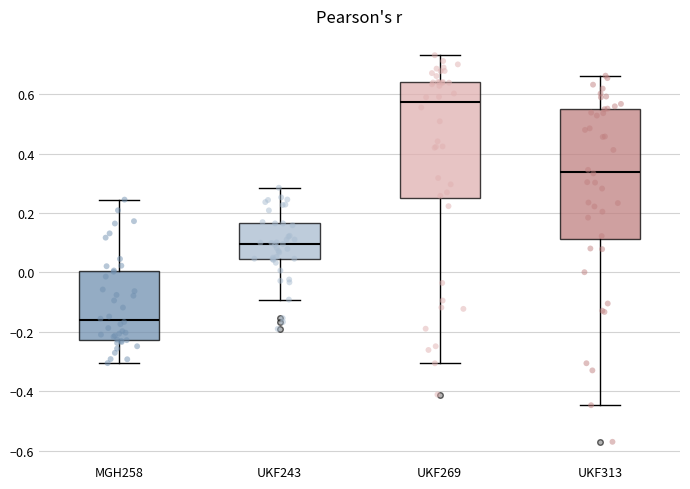

Where does the lower whisker of the box for MGH258 end on the y-axis? The values are not printed on the chart, so give them approximately, as read against the axis.

-0.30